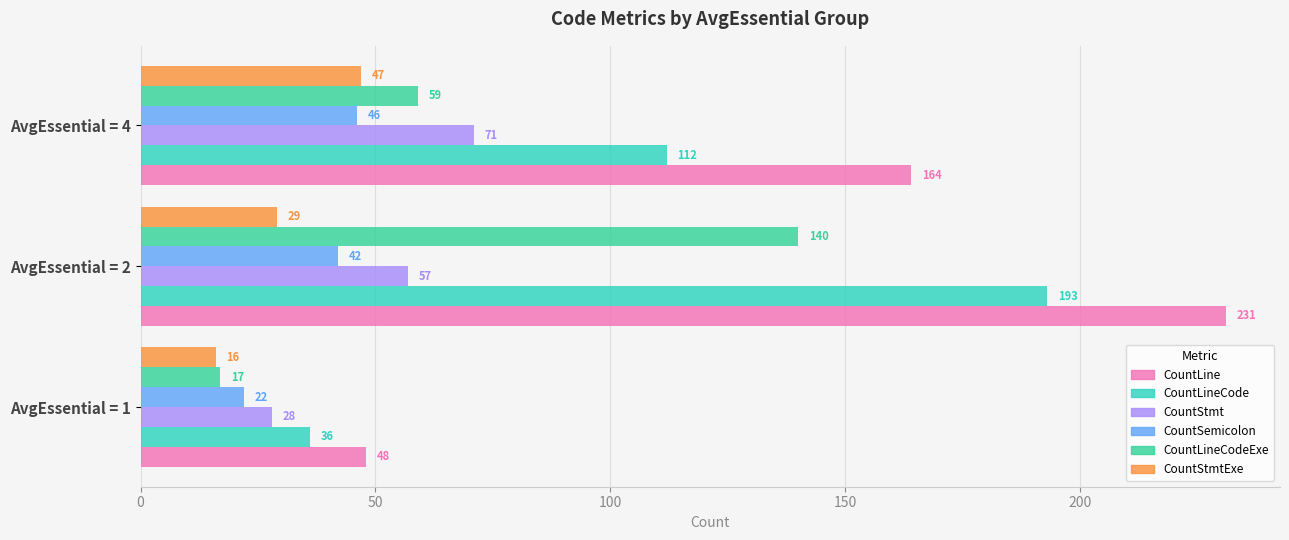

What is the value of the CountSemicolon bar at the 2nd from the left?

42